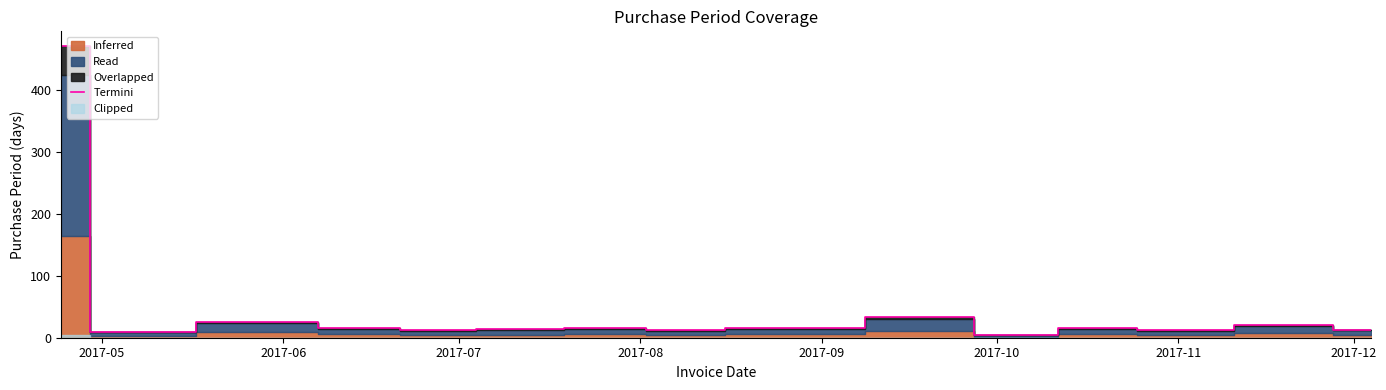

How many lines are shown in the chart?

1